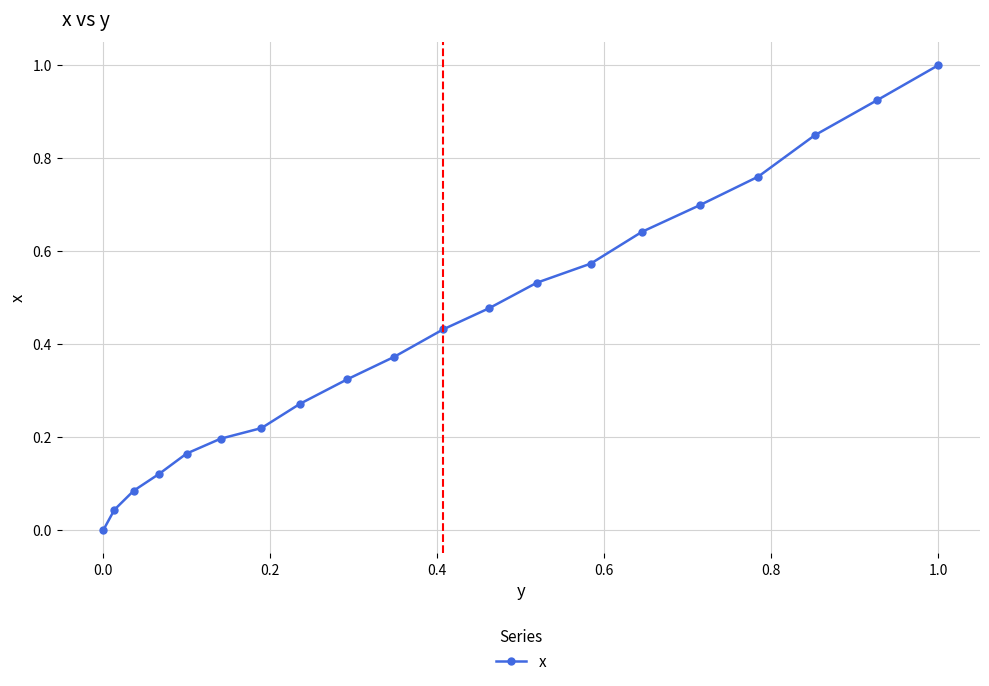

True or false: the data has more than 2 interior local peaks.

False